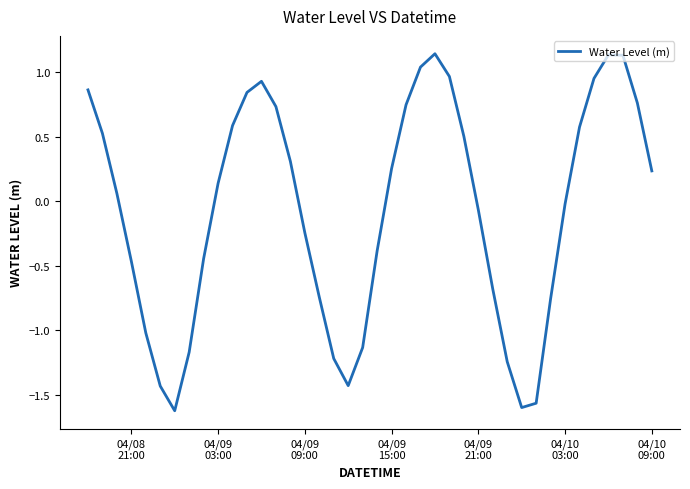

What is the difference between the second highest and minimum values?

2.8